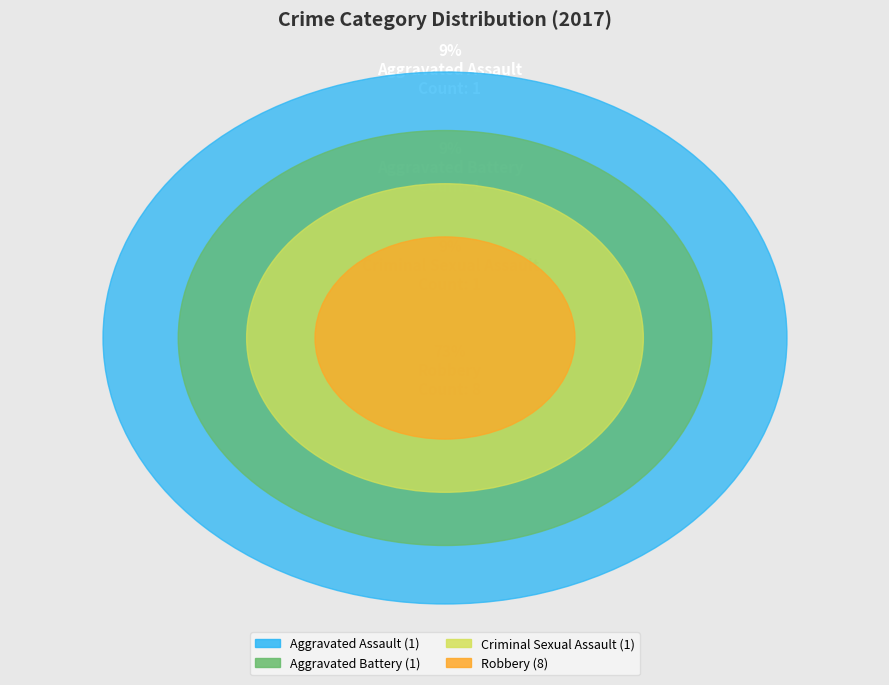

To the nearest percent, what is the combined percentage of Aggravated Assault and Aggravated Battery?

18%